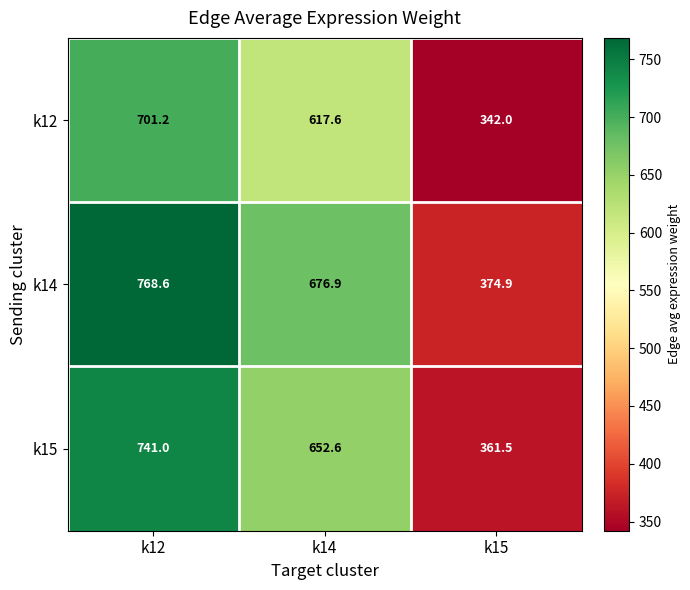

True or false: k14 has a value of 768.6 at k12.

True